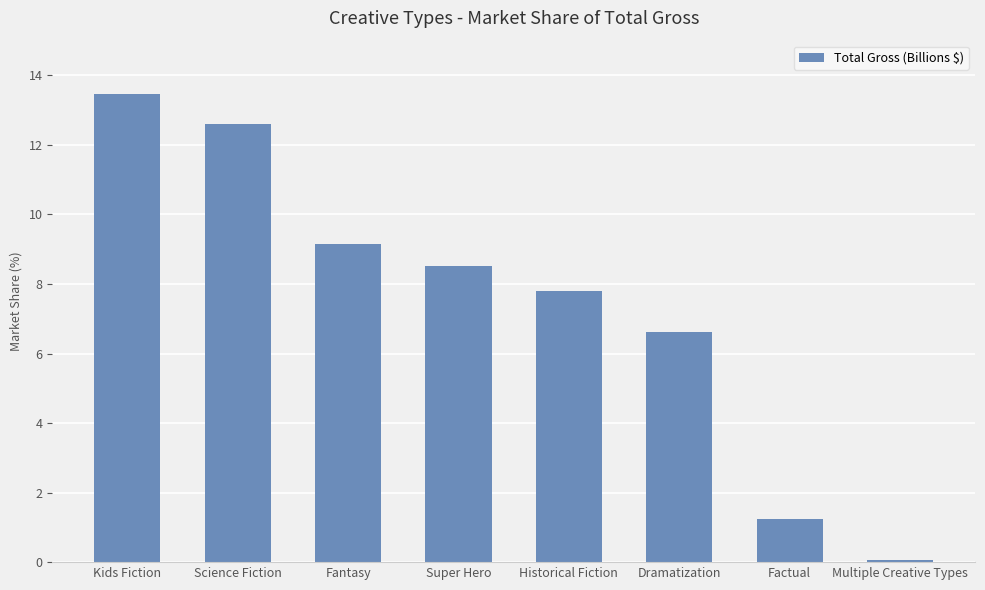

Are the bars horizontal?

No